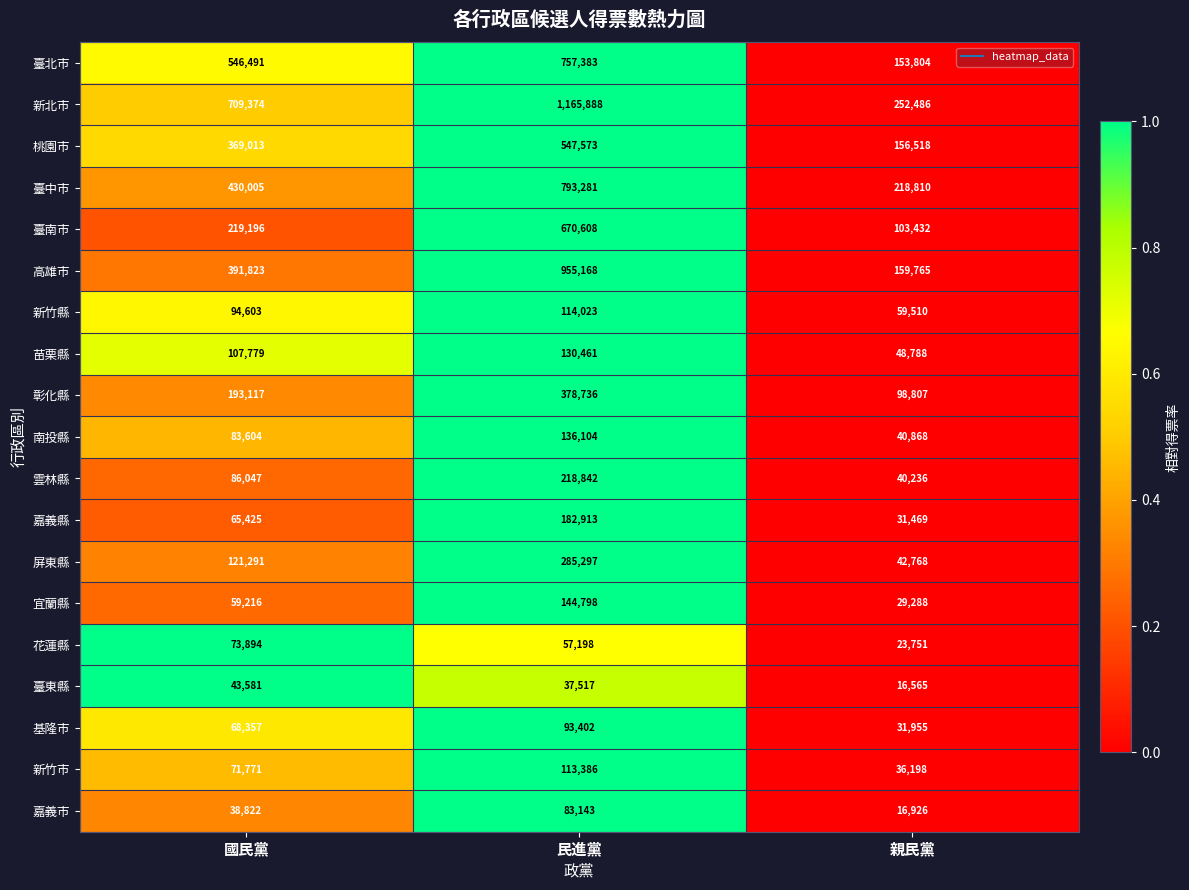

Is the value of 臺東縣 at 國民黨 greater than the value of 高雄市 at 親民黨?

No